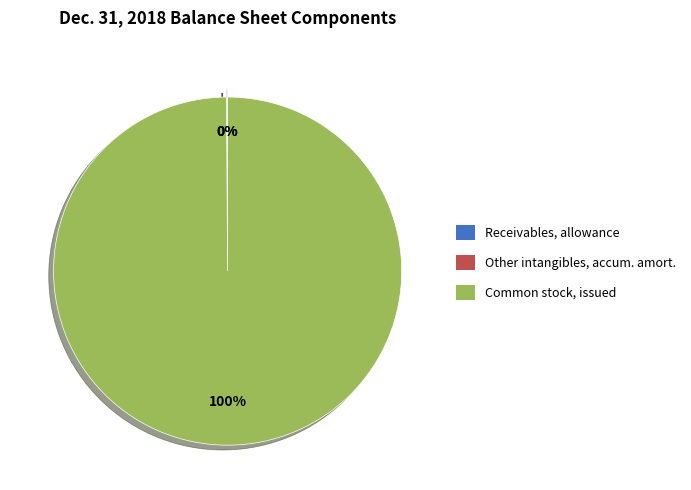

To the nearest percent, what is the difference between the largest and smallest slice percentages?

100%